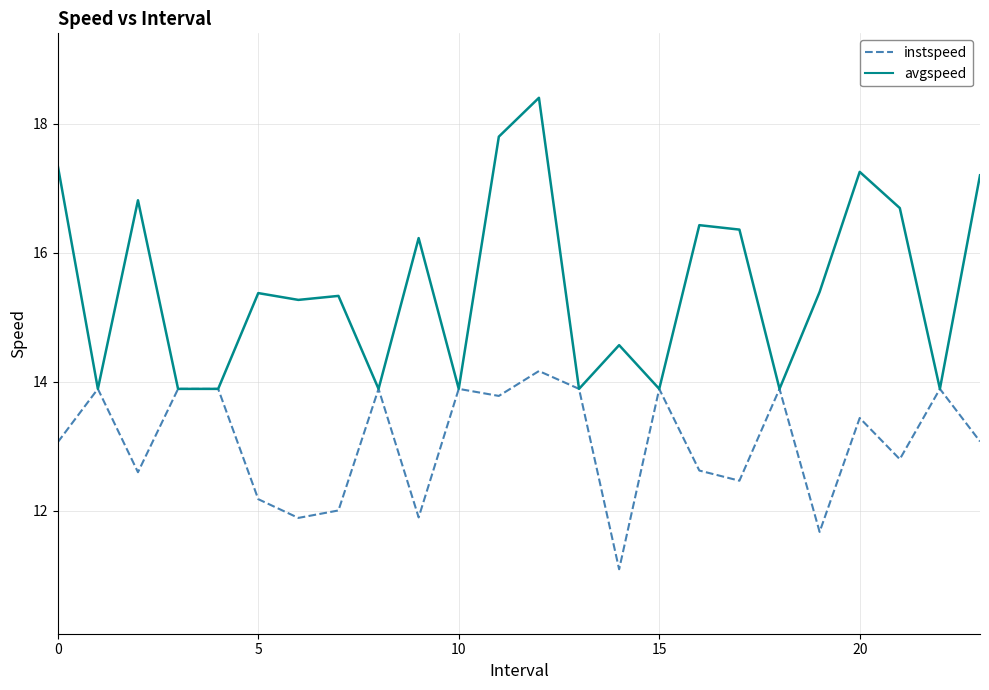

Which series has the widest spread of values?

avgspeed